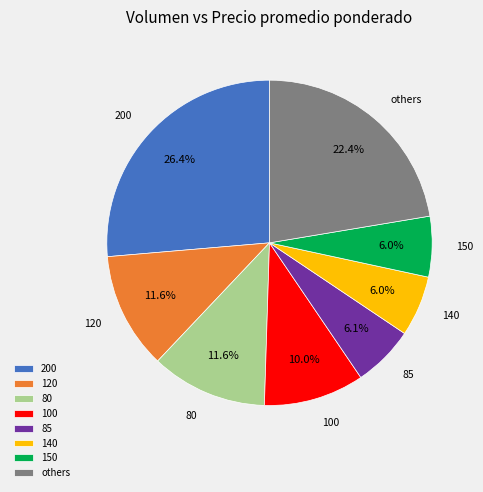

Which slice is the largest?

200